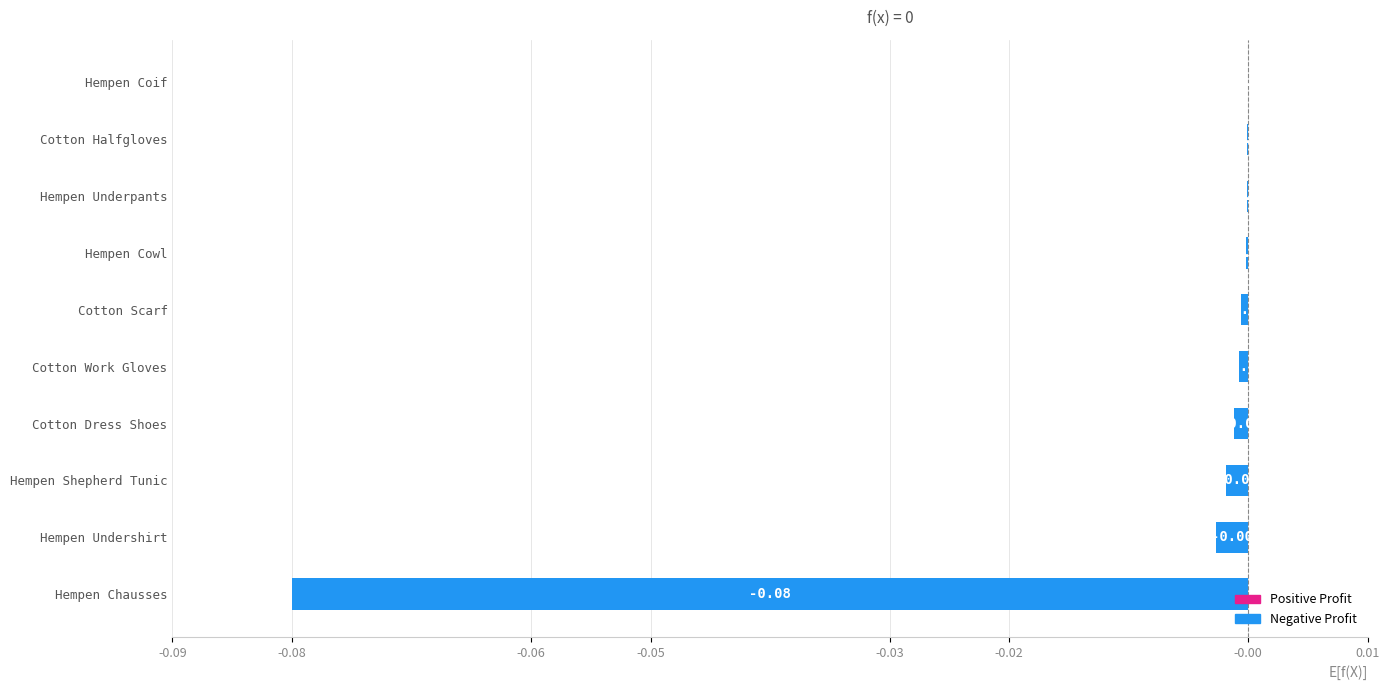

What is the change in value from Hempen Chausses to Hempen Coif?

+0.1